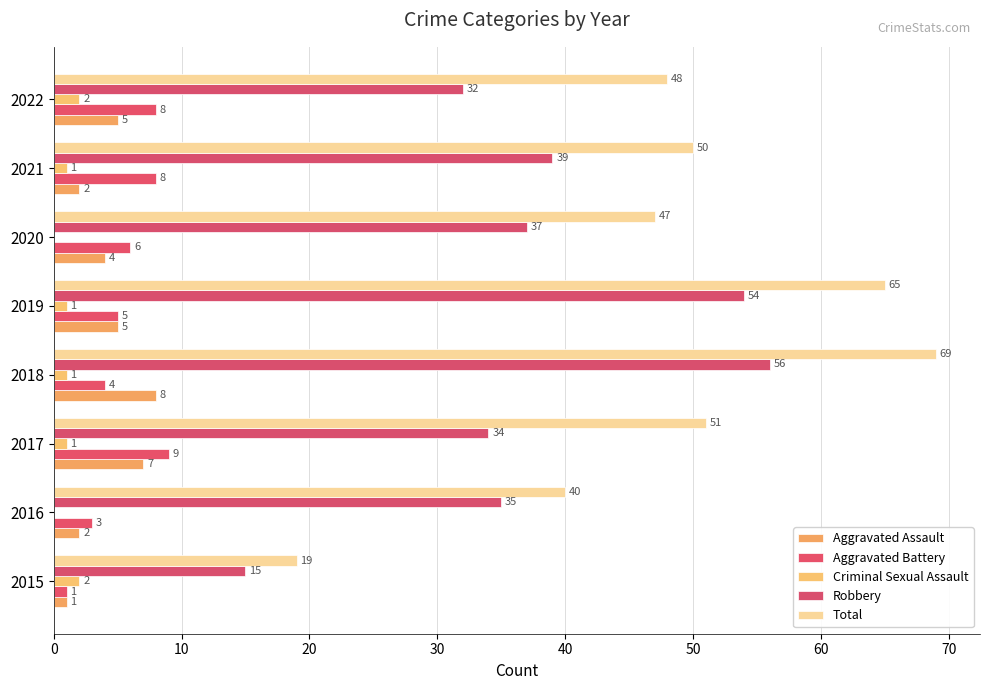

How many categories are shown in the chart?

8